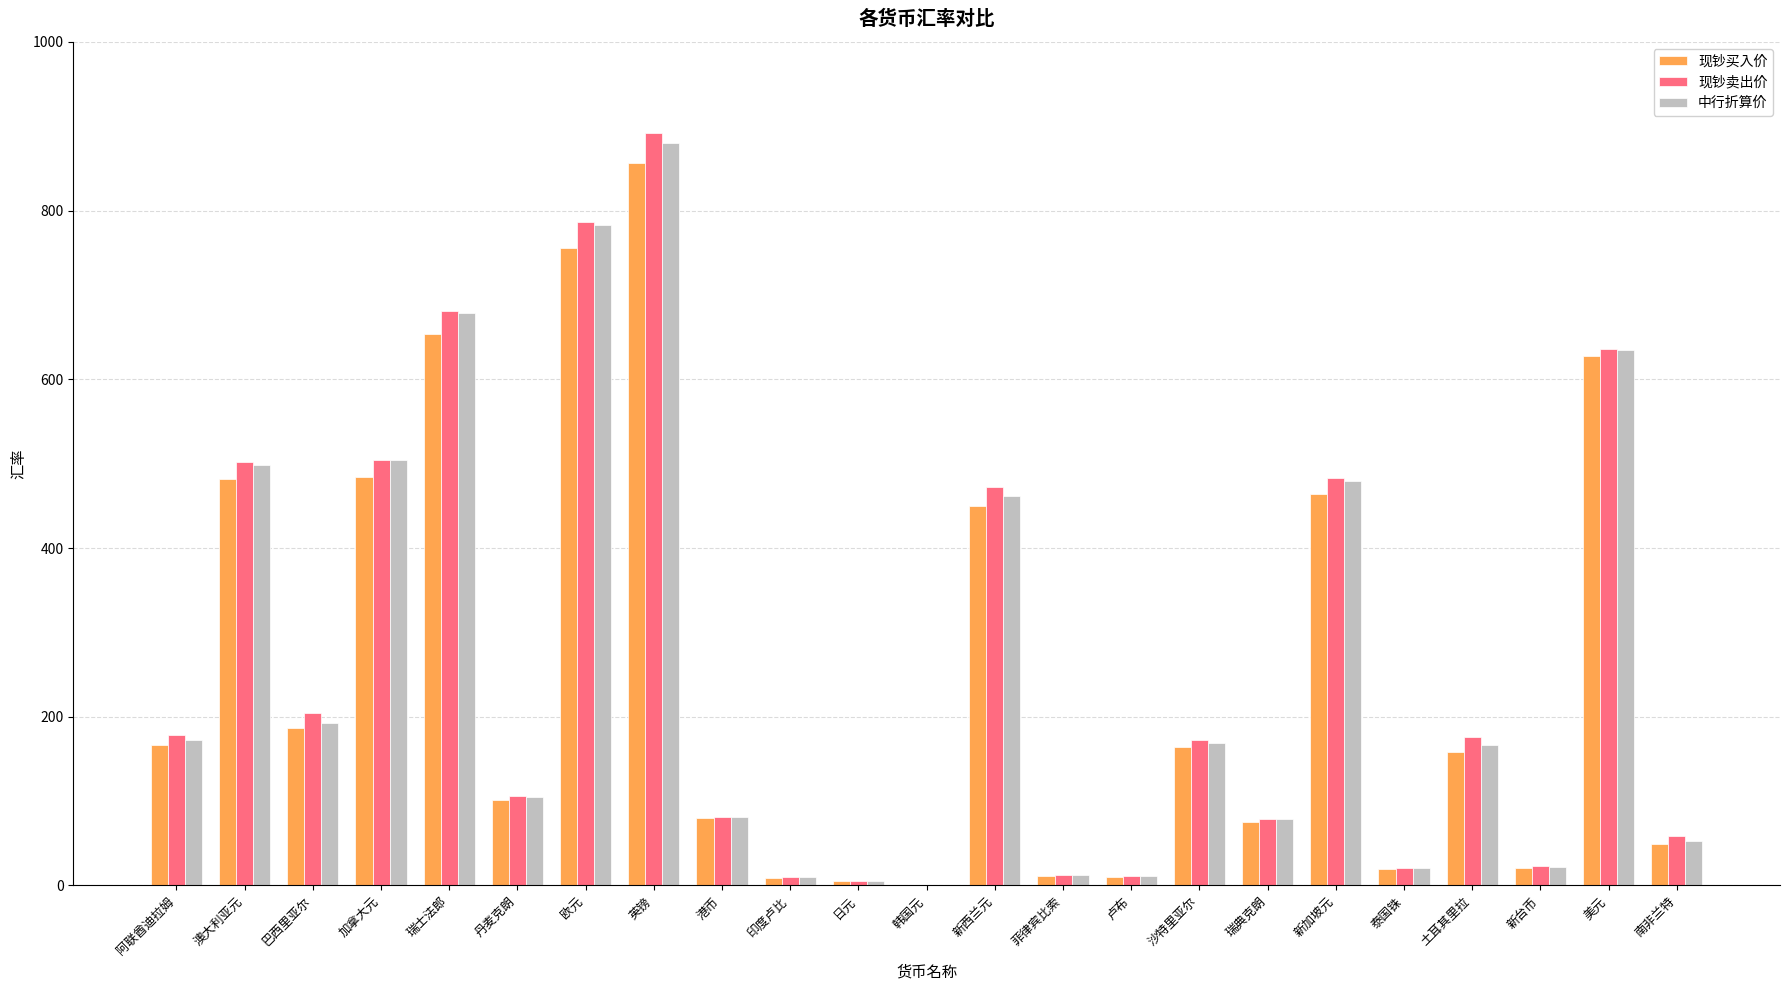

Count the number of data series in this chart.

3